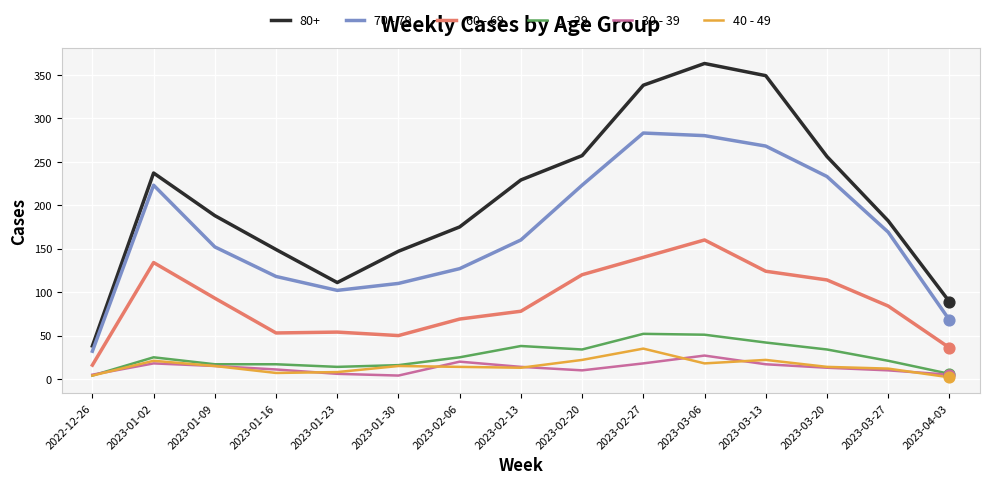

What is the total value across all series at 2023-03-27?

478